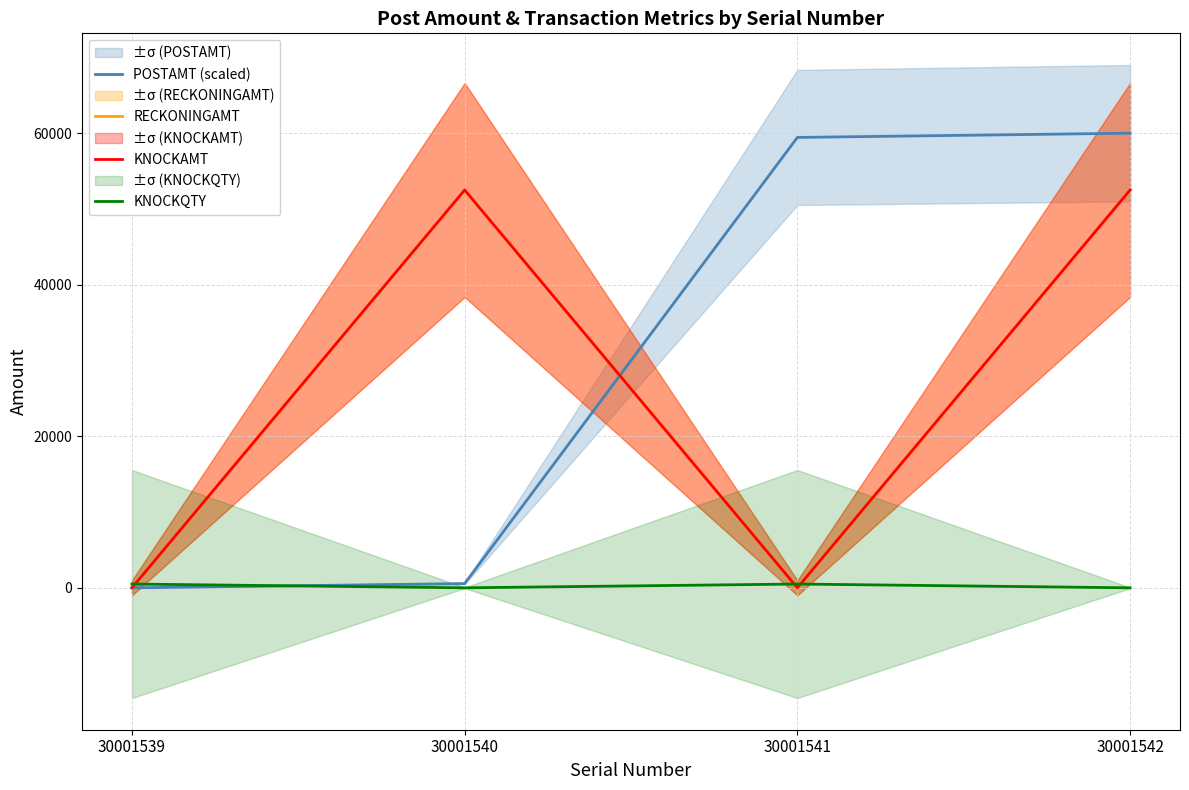

List the labels in order of KNOCKQTY value, largest first.

30001539, 30001541, 30001540, 30001542